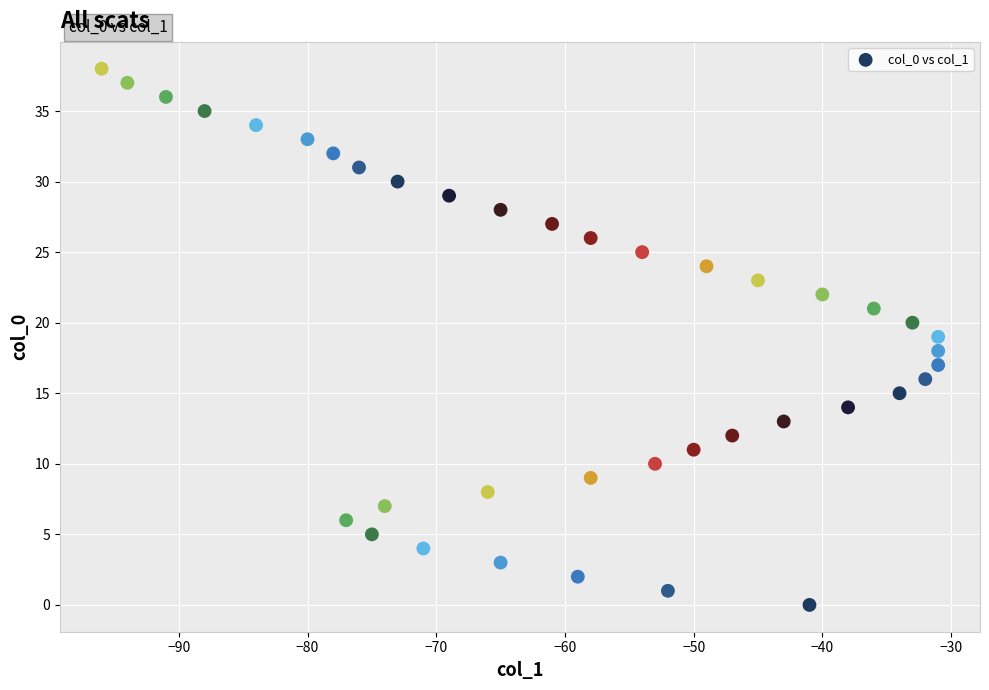

What is the range of Y values (max minus min)?

38